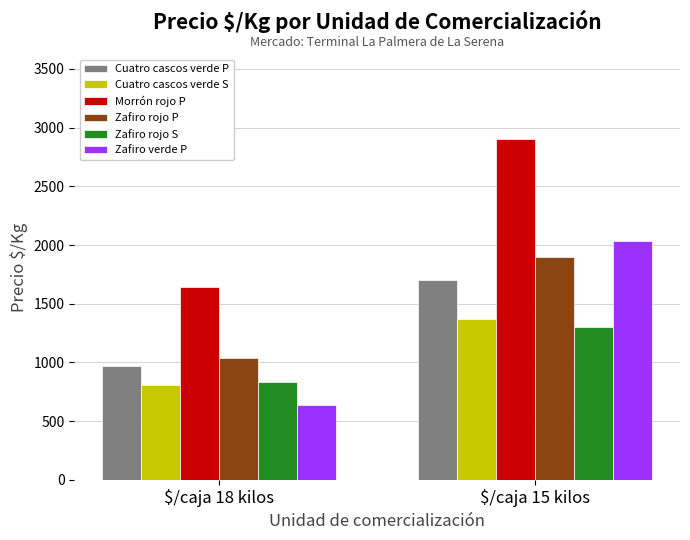

Does the chart contain any negative values?

No